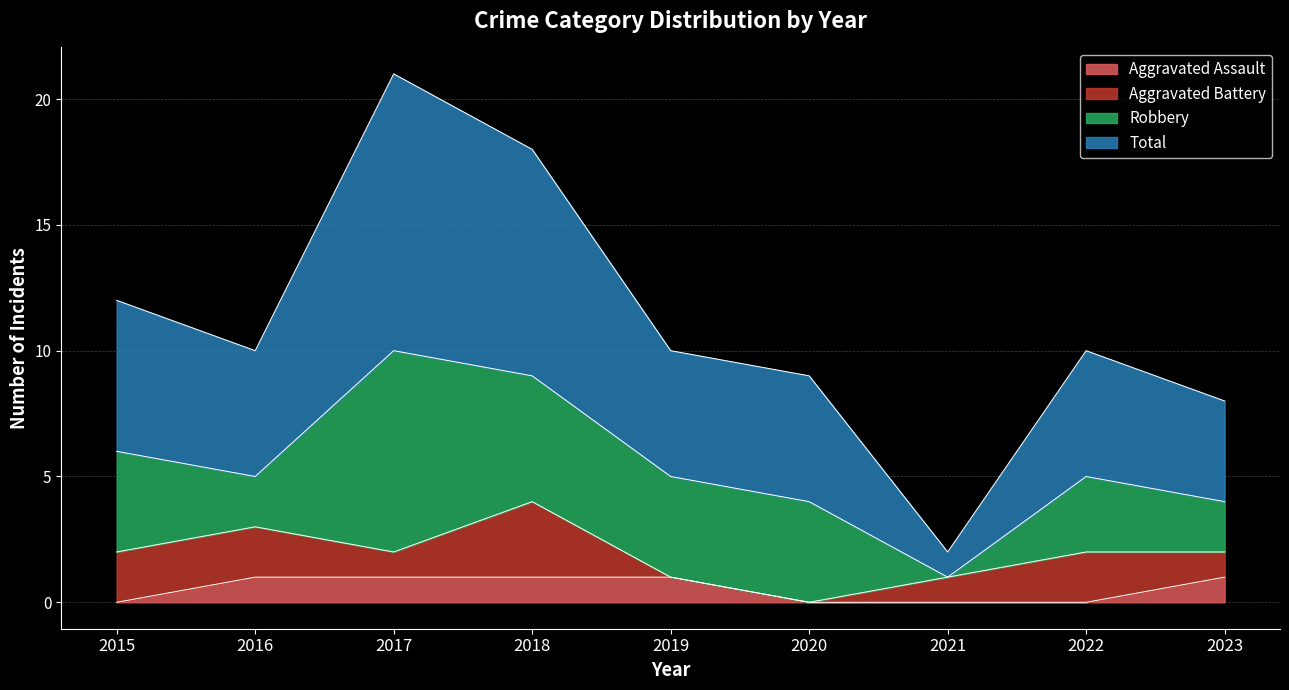

At which label is Total closest to 11?

2015